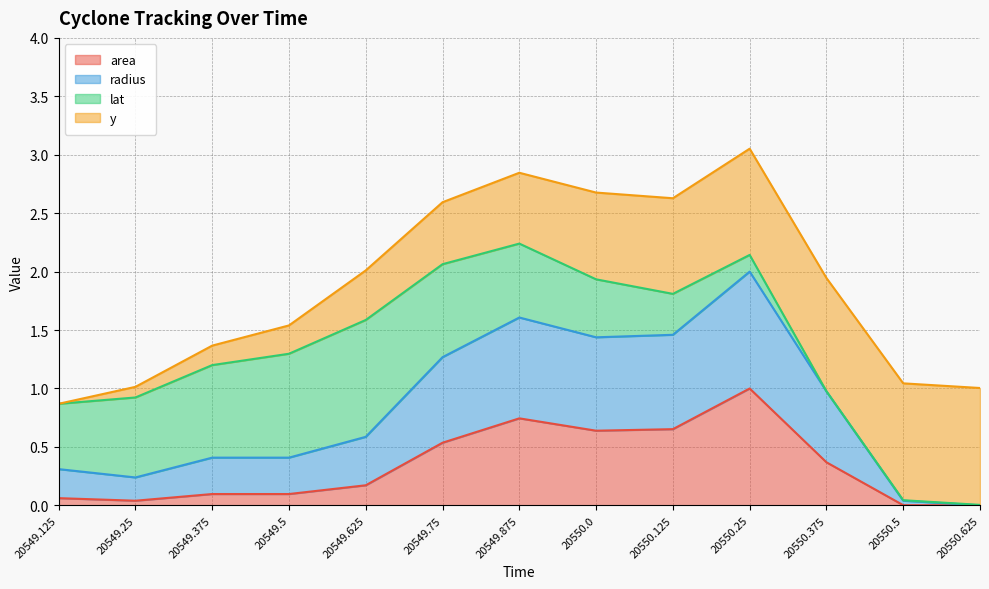

The radius series shows 1.3 at 20549.75. True or false?

True